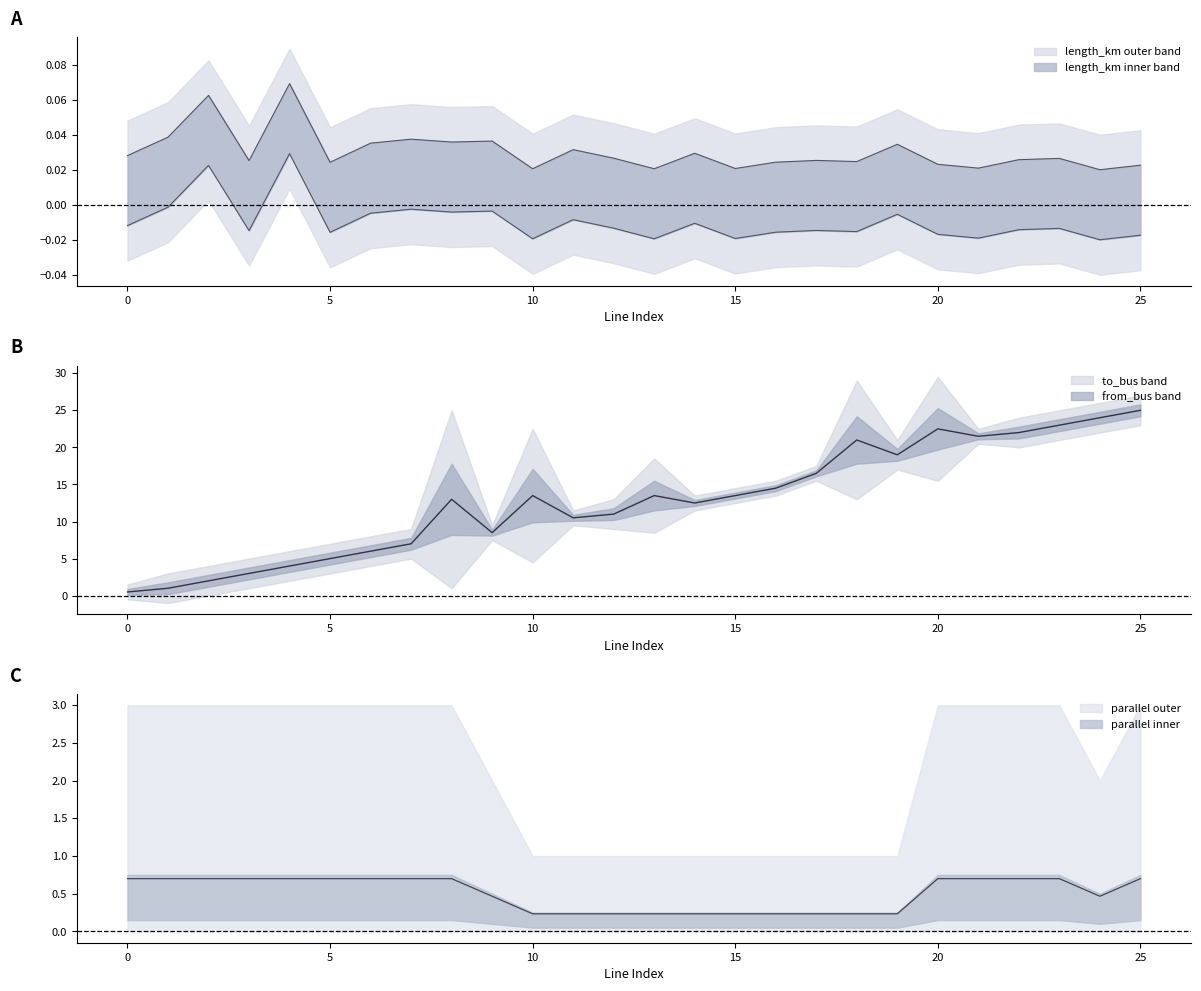

Count the number of data series in this chart.

3